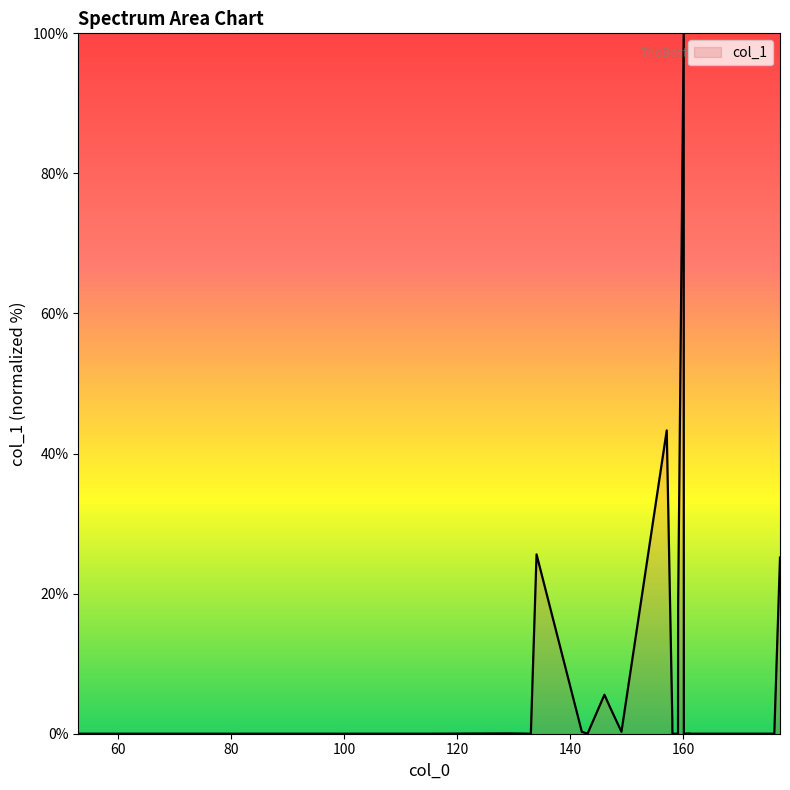

What is the difference between the maximum and minimum values?

100.0